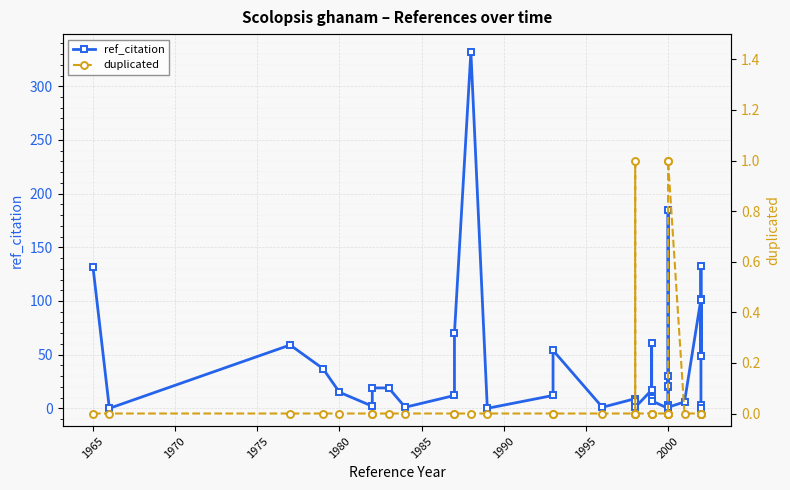

What are all the series names shown in the legend?

ref_citation, duplicated